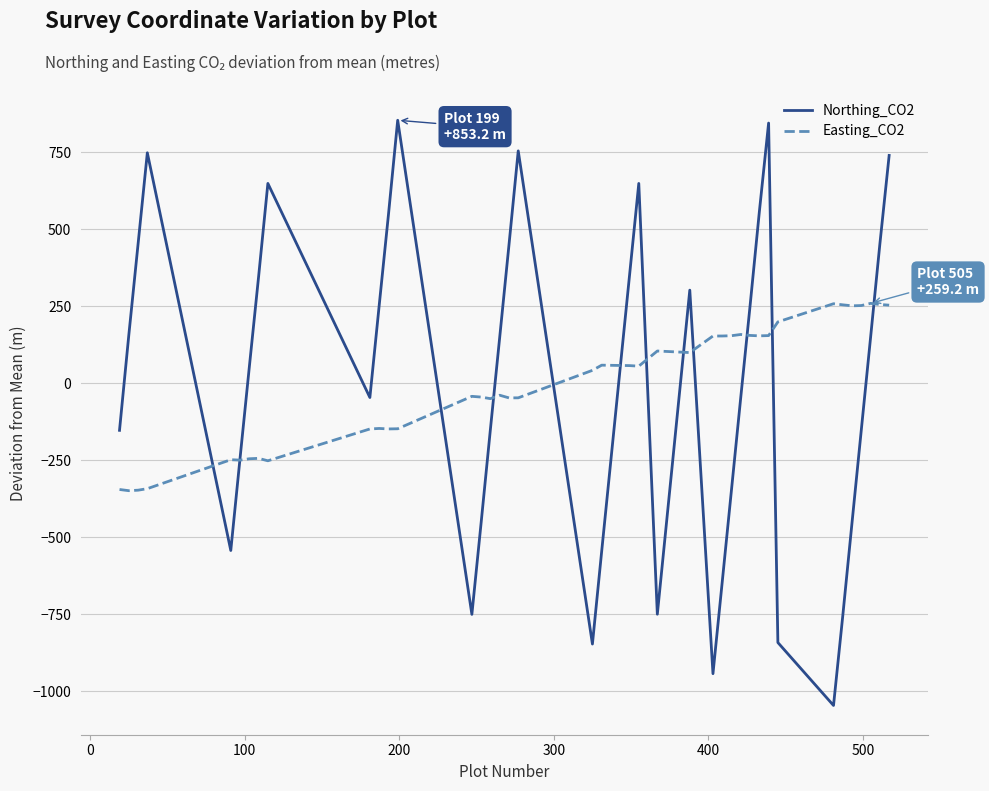

What is the minimum value for Easting_CO2?

-348.6